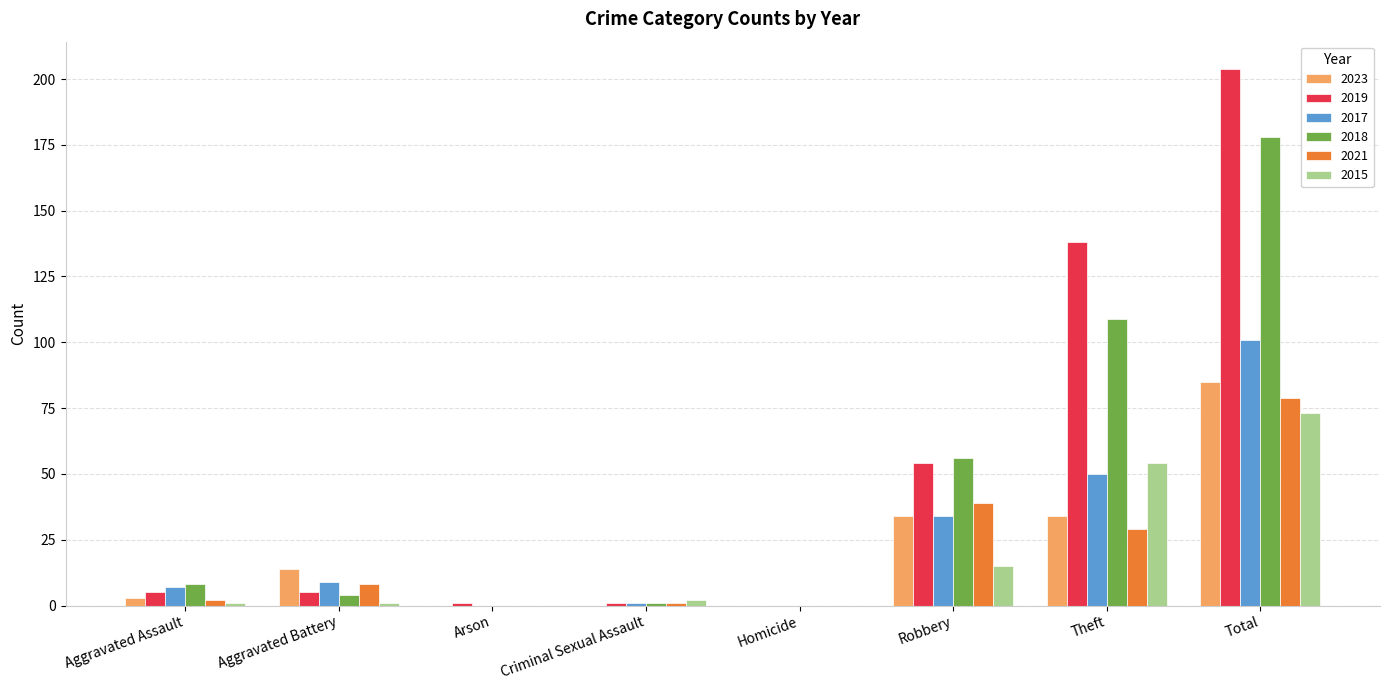

How many data points does each series have?

8